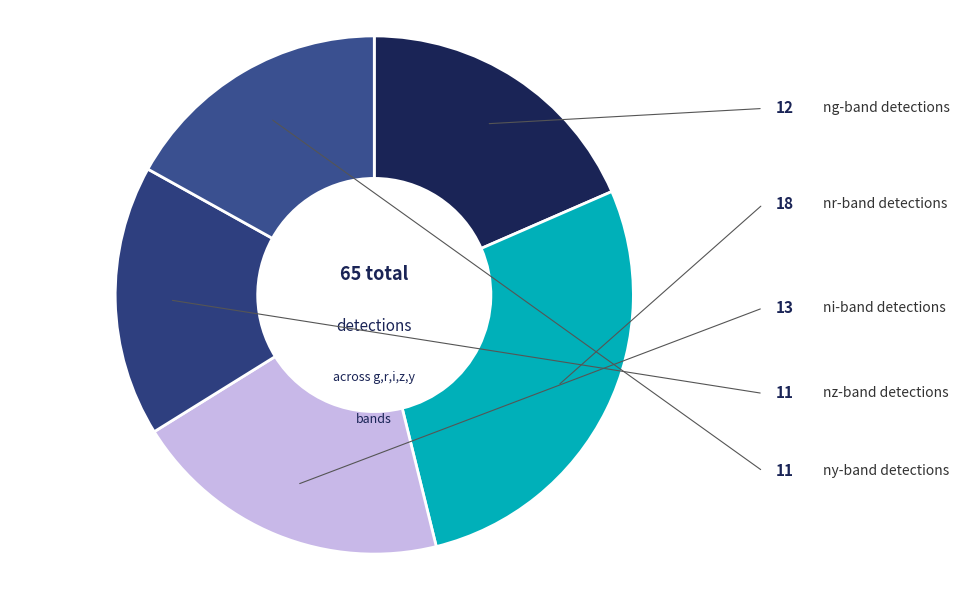

The ni slice represents 25% of the pie. True or false?

False